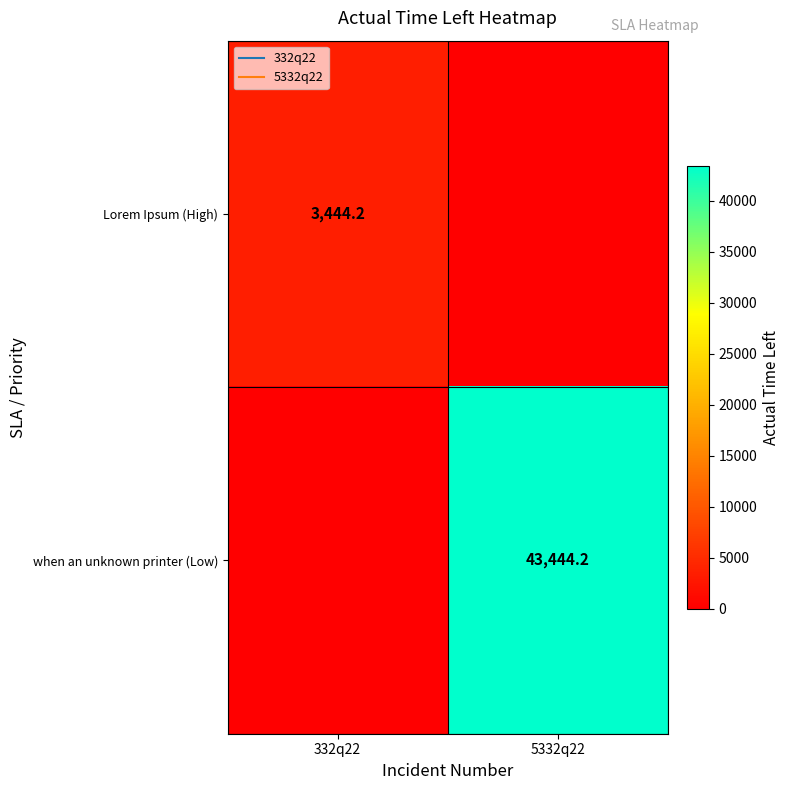

At which category is the sum across all series the highest?

5332q22